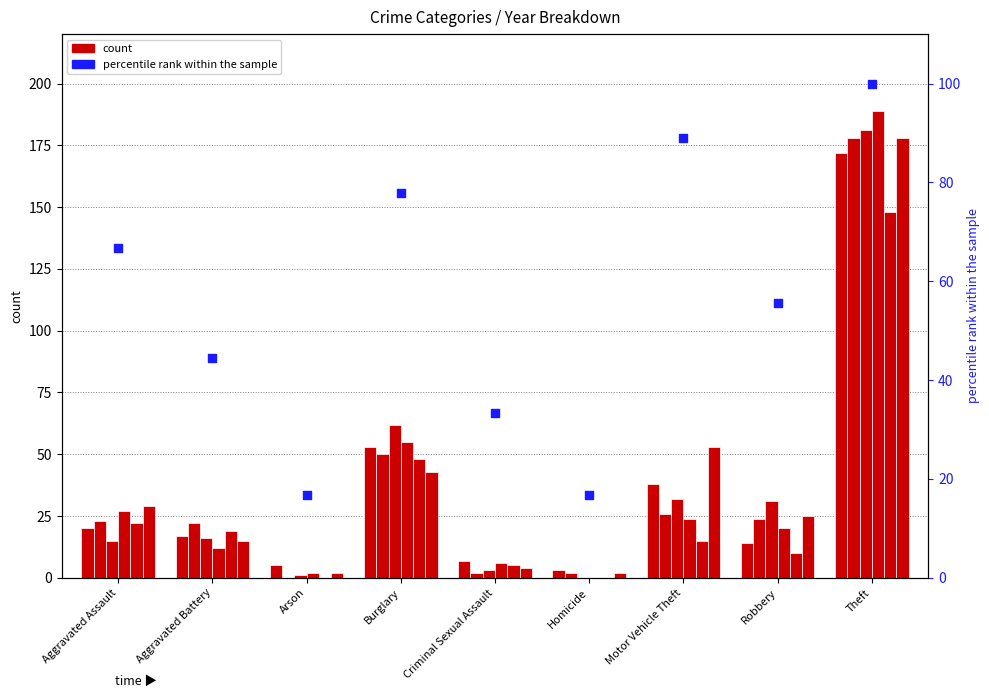

Approximately how many times larger is the value at Burglary compared to Homicide?

4.7